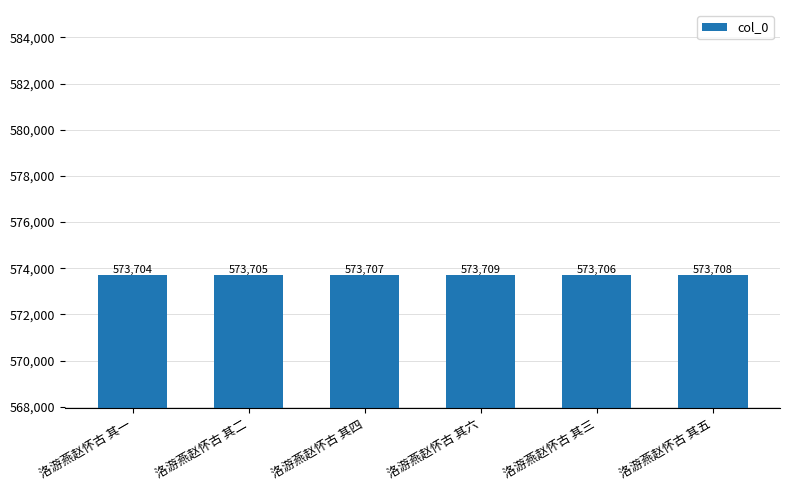

Reading left to right, transcribe all the data shown in this chart.

573704	573705	573707	573709	573706	573708